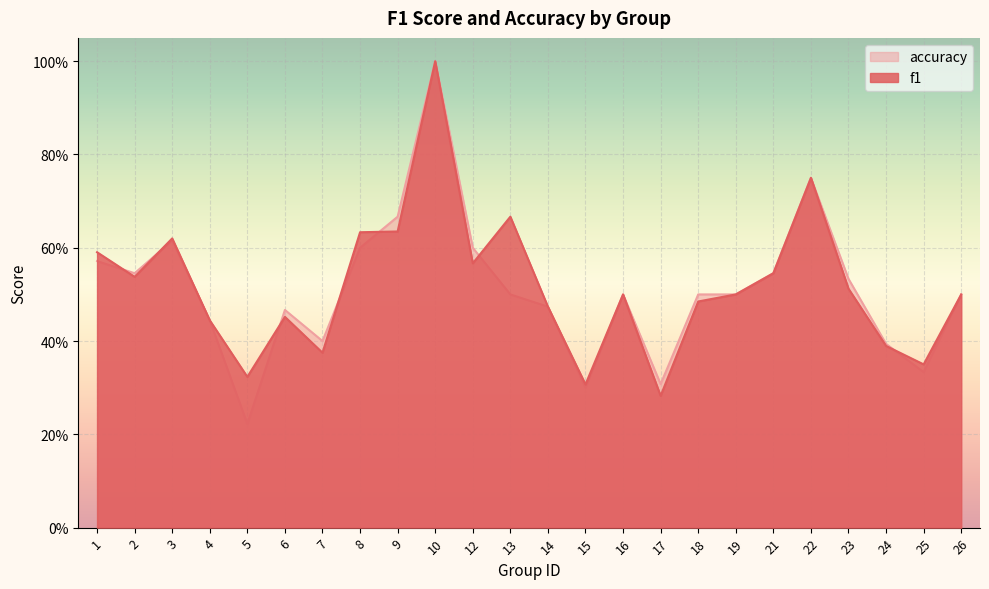

What is the average value of the f1 series?

0.5